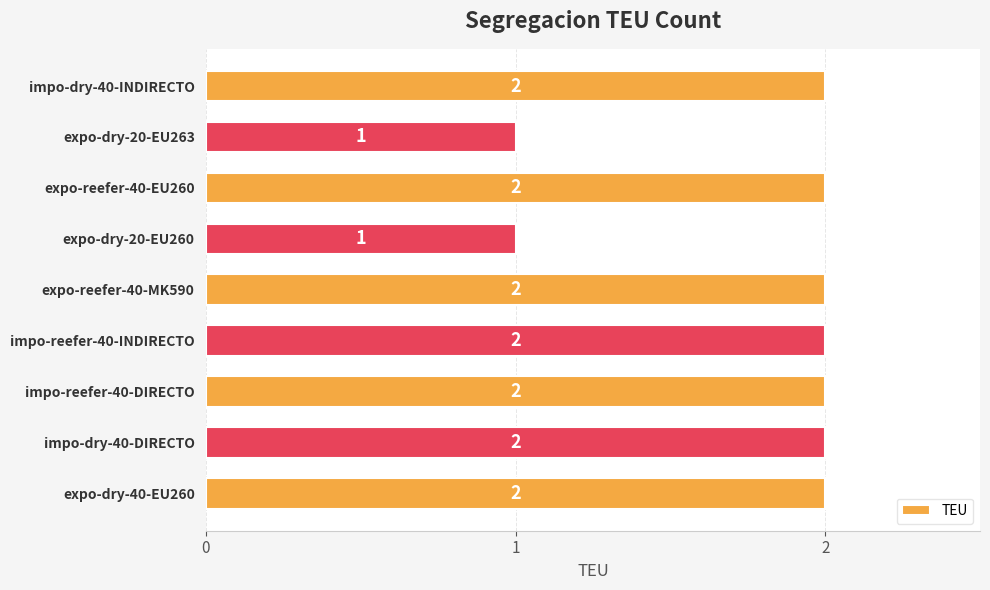

Is it true that the value at impo-reefer-40-INDIRECTO is 2?

True